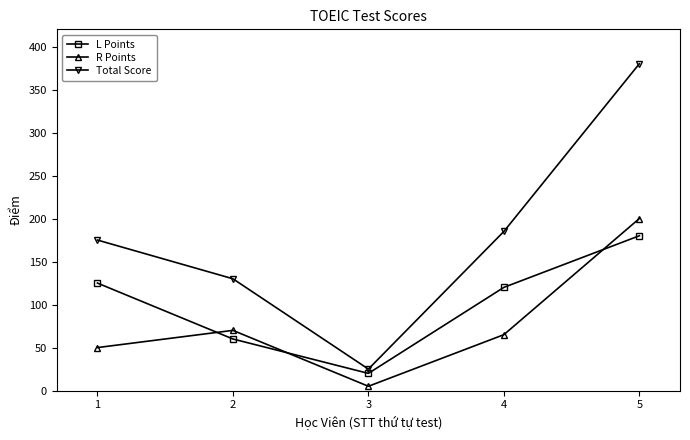

Where do R Points and L Points first cross each other?

1 and 2